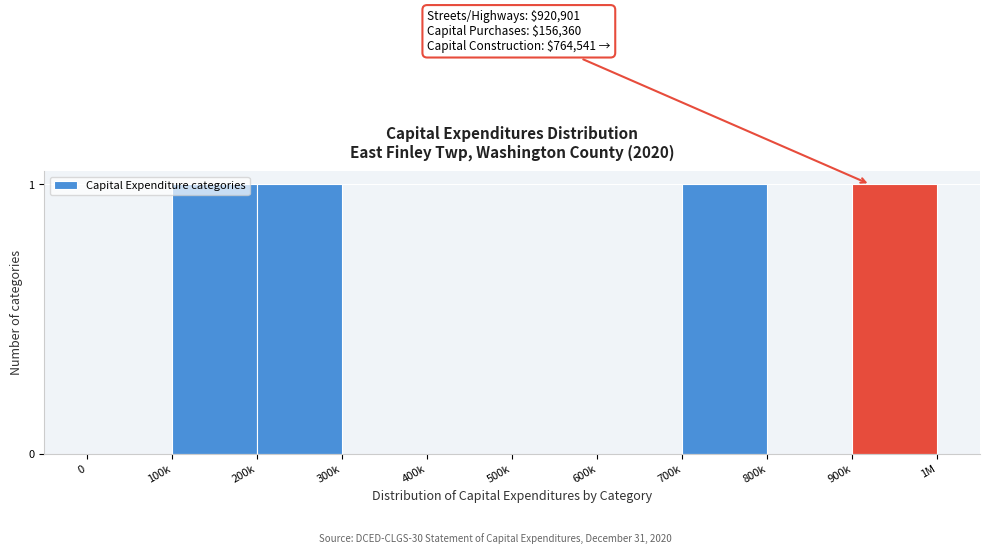

Between 400k and 100k, which is larger?

100k